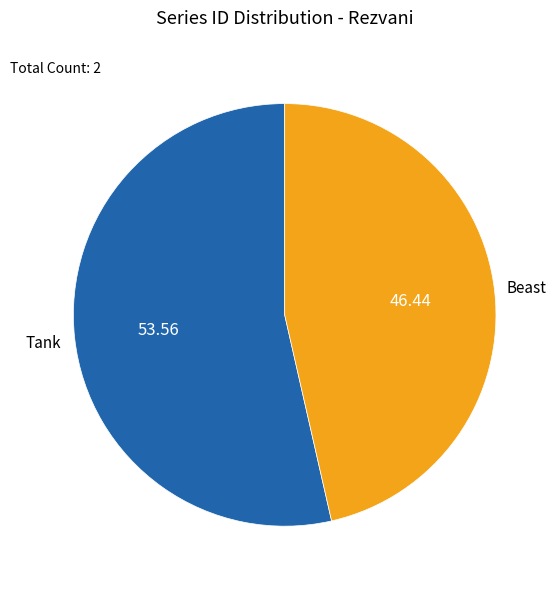

What is the largest slice in the pie chart?

Tank